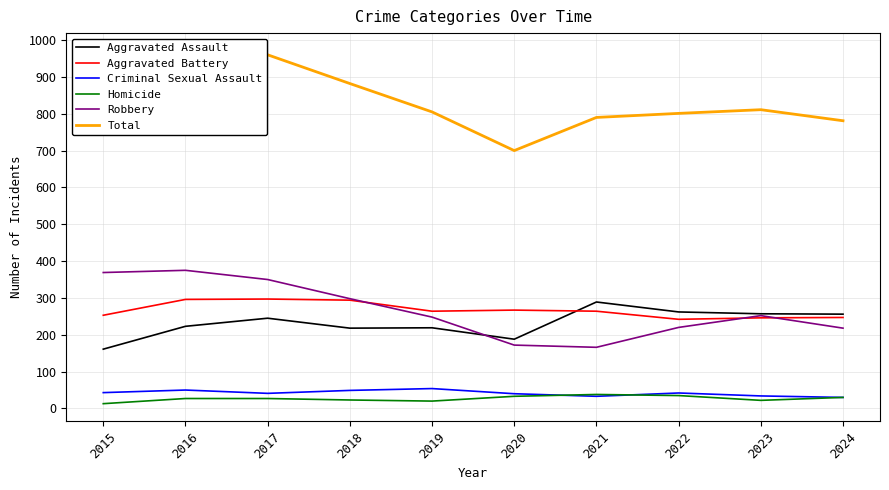

What is the lowest value of the Homicide series?

13